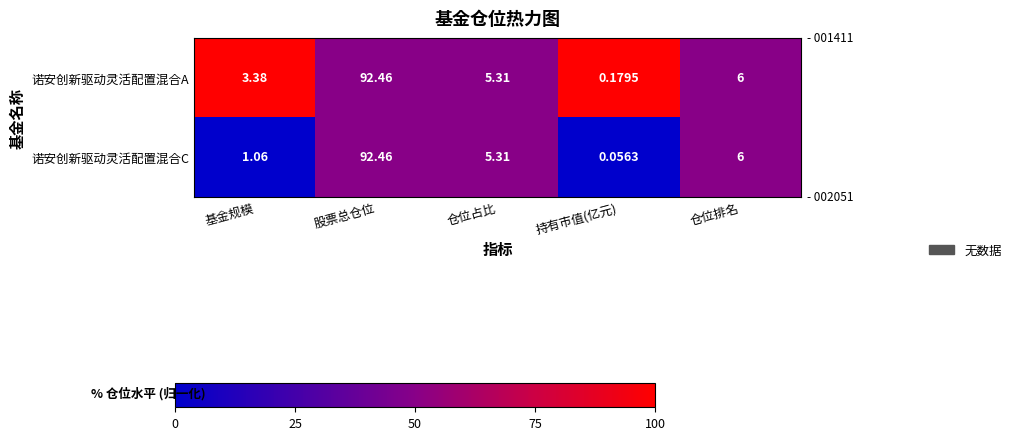

Which series has the largest total across all categories?

诺安创新驱动灵活配置混合A